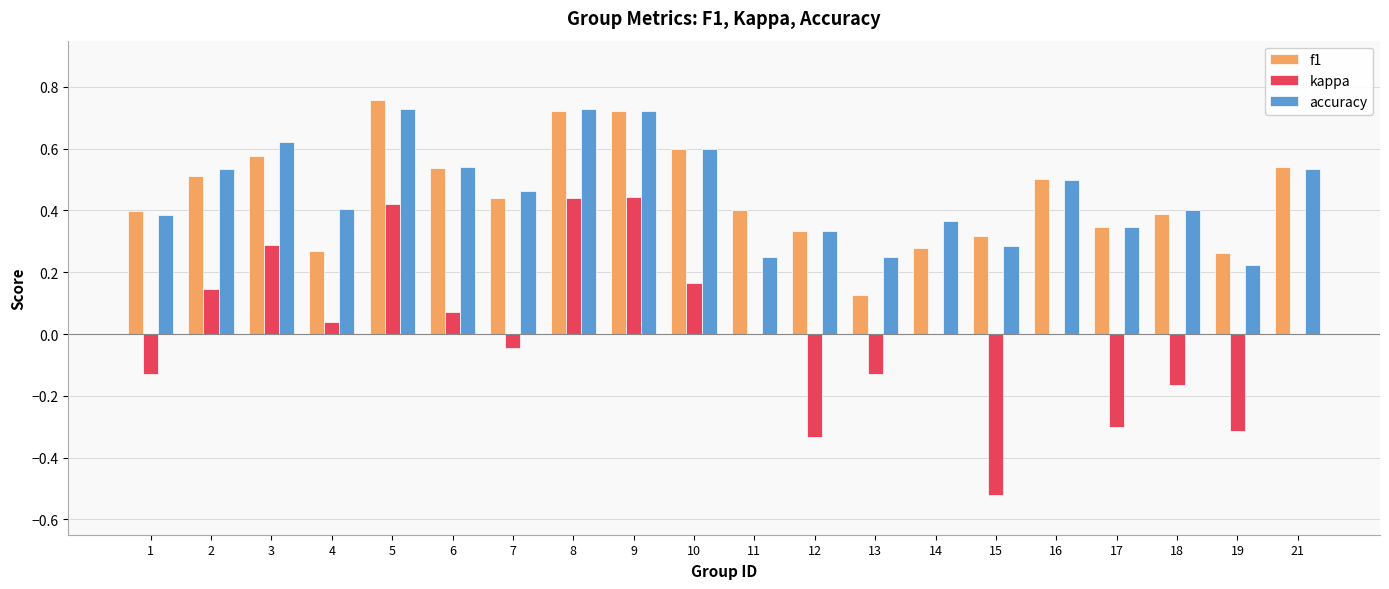

What is the total value across all series at 7?

0.9